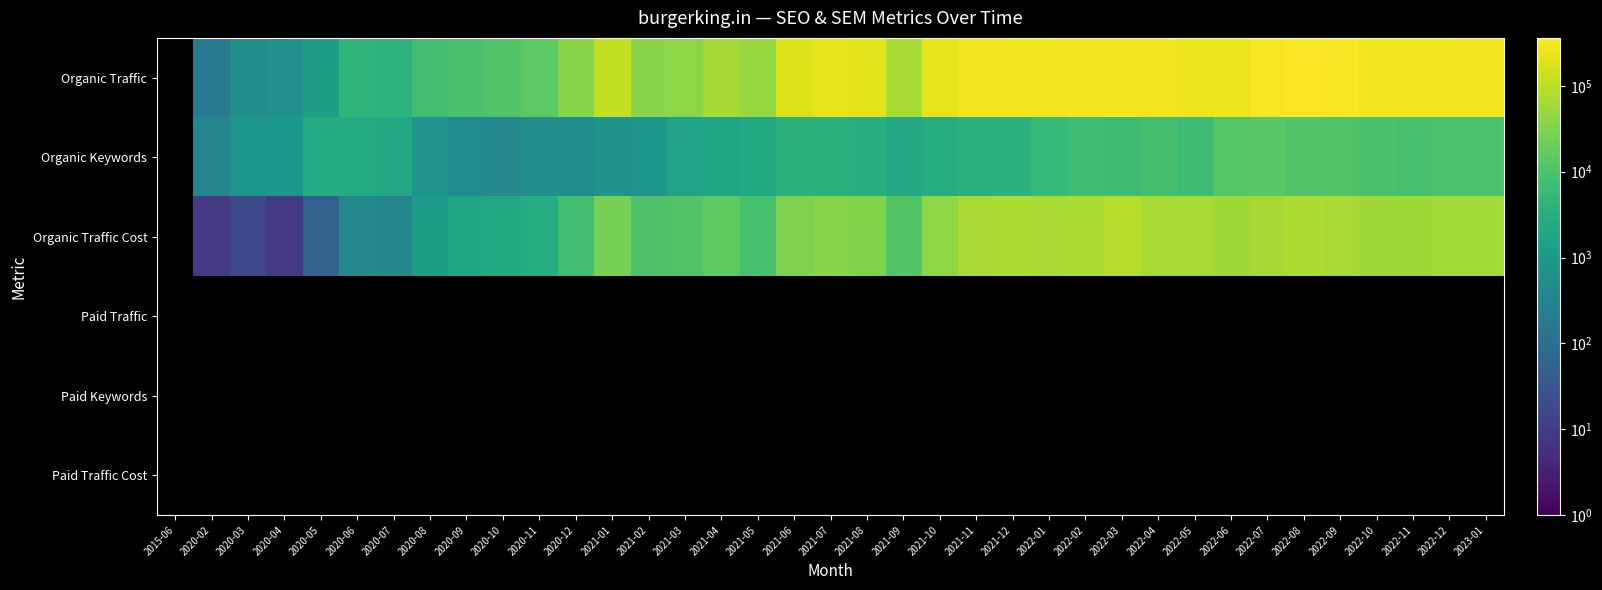

True or false: Organic Traffic has a value of 18360.6 at 2021-05.

False